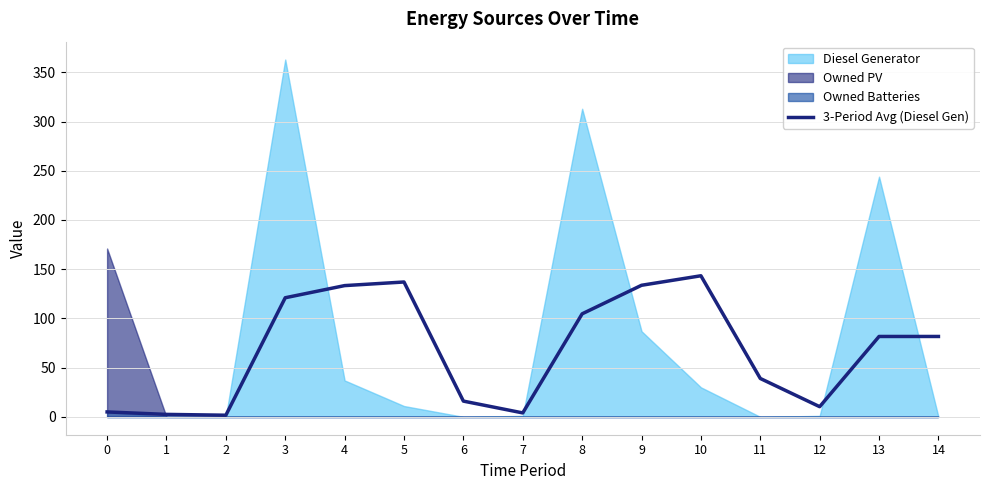

Where is the first local maximum?

5